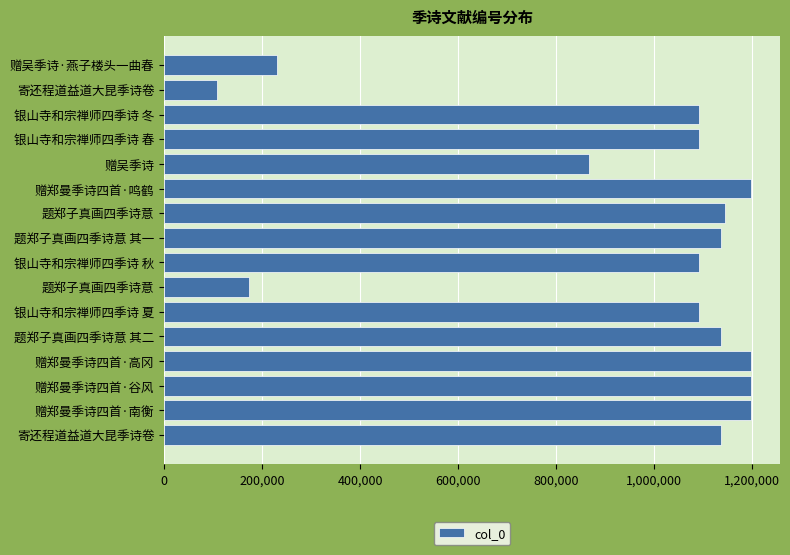

Does the chart contain any negative values?

No